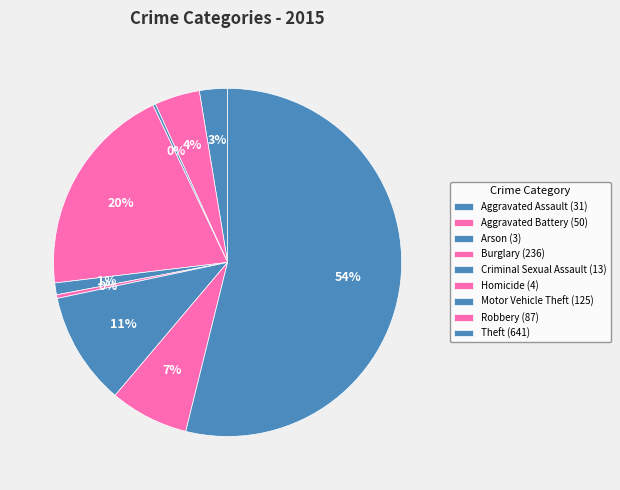

How many segments does this pie chart have?

9